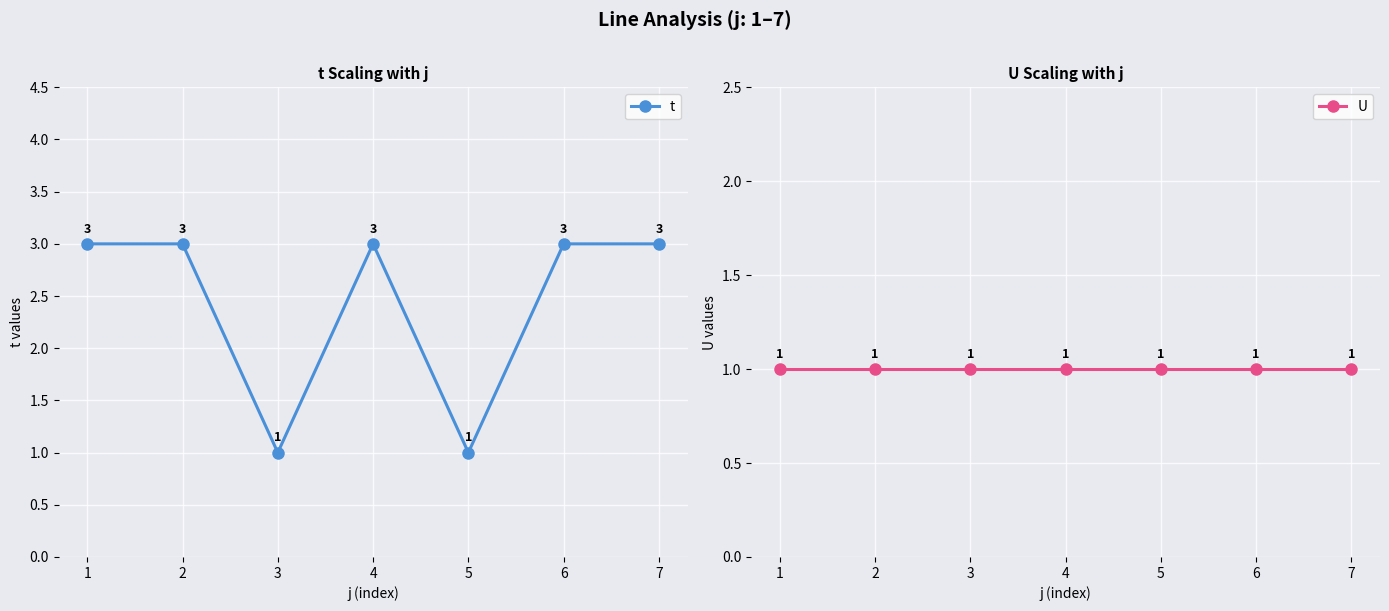

What is the spread (max minus min) of values at 4?

2